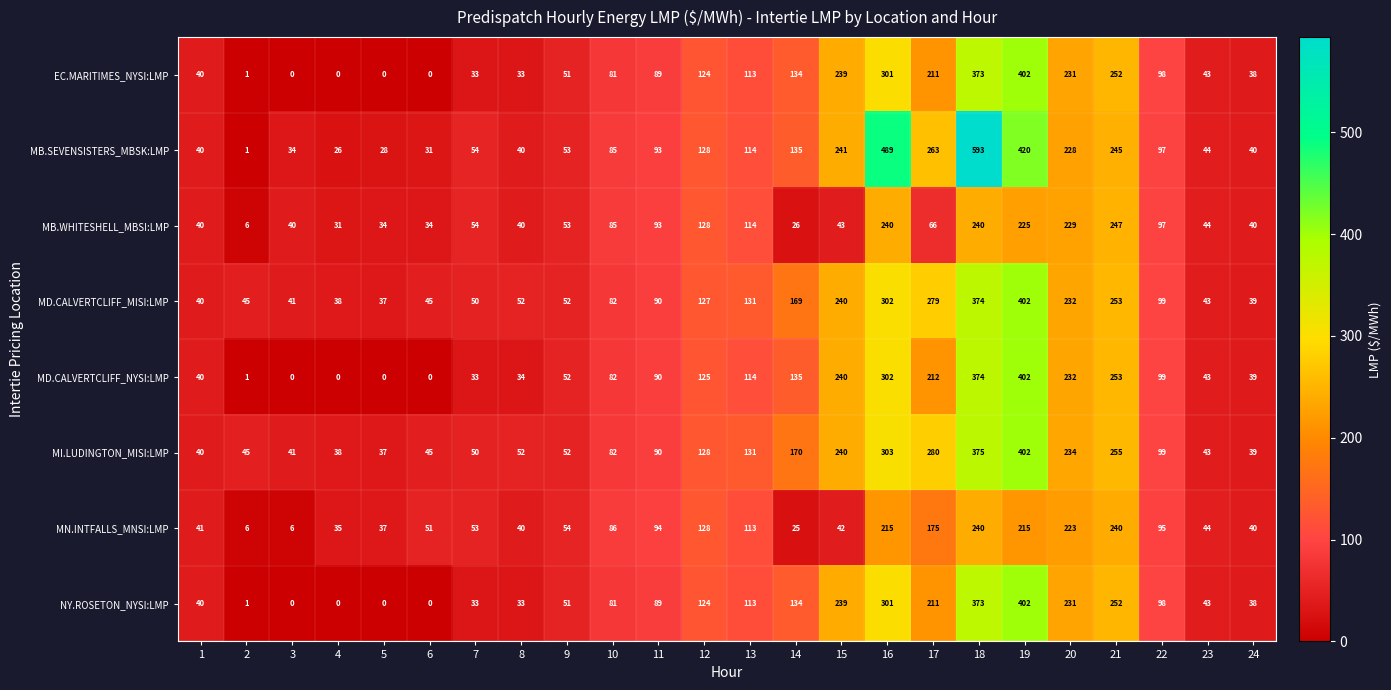

What is the total value across all series at 3?

162